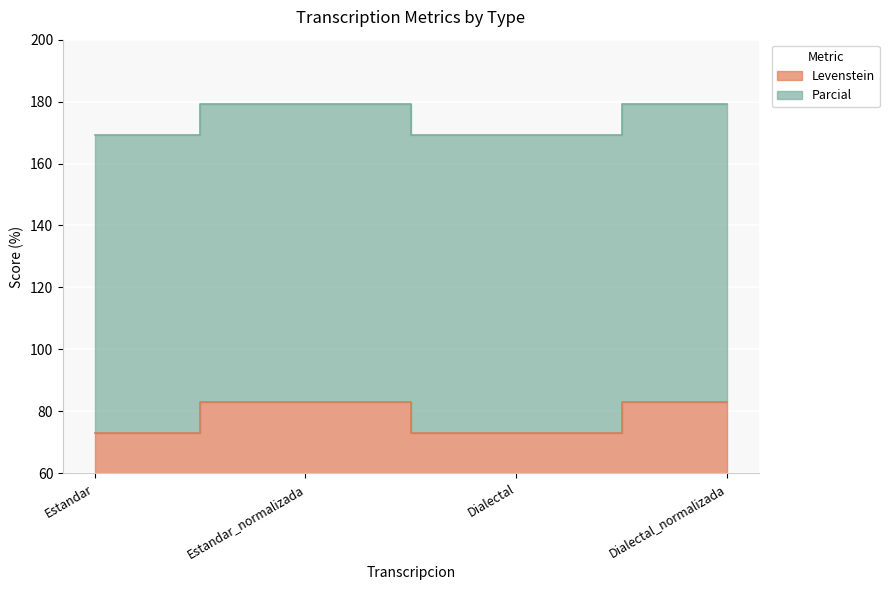

True or false: Parcial and Levenstein cross at least once.

False